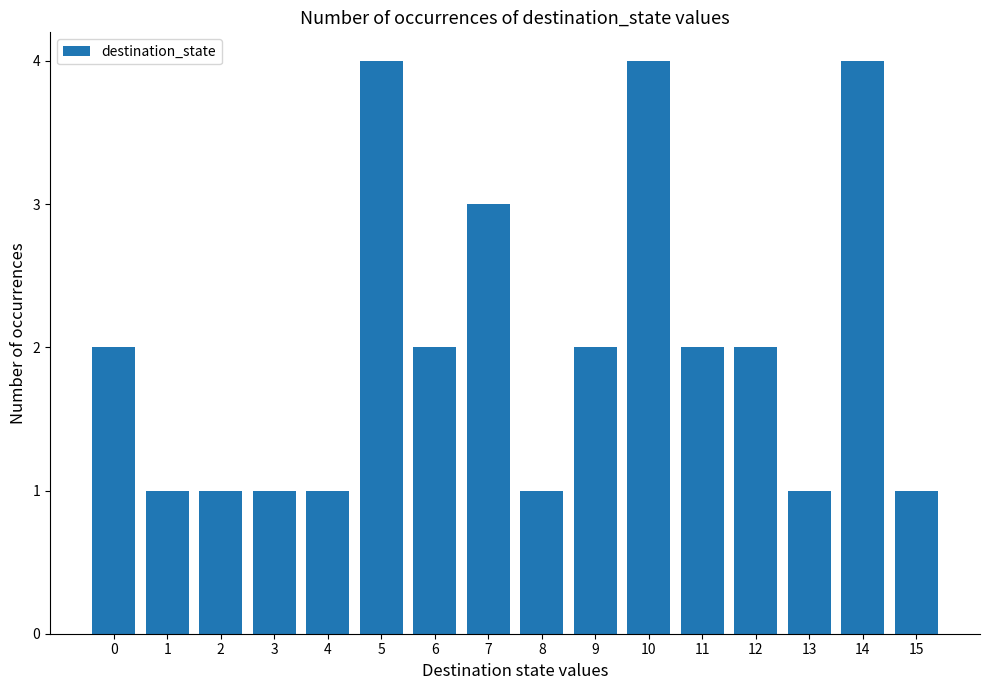

What is the value of the 7th bar from the left?

2